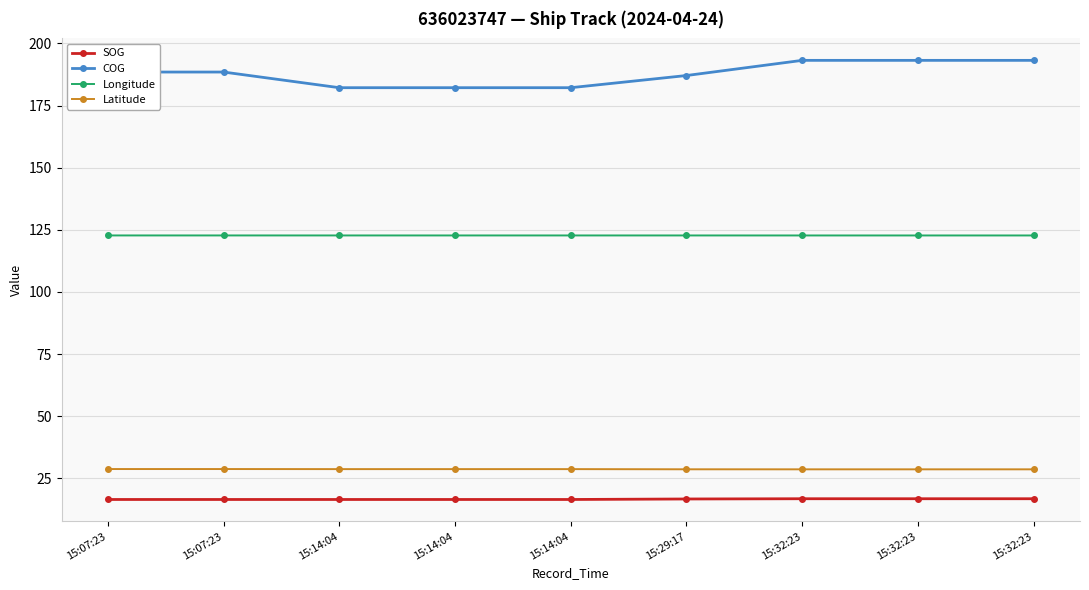

Where does the COG series first go above 188?

15:07:23